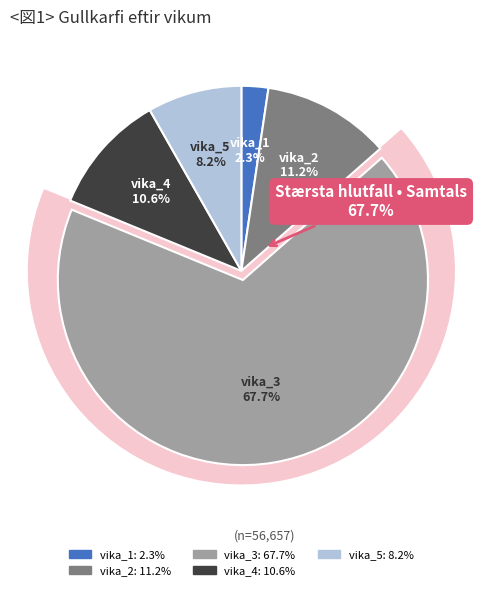

Rank the categories by value from lowest to highest.

vika_1, vika_5, vika_4, vika_2, vika_3